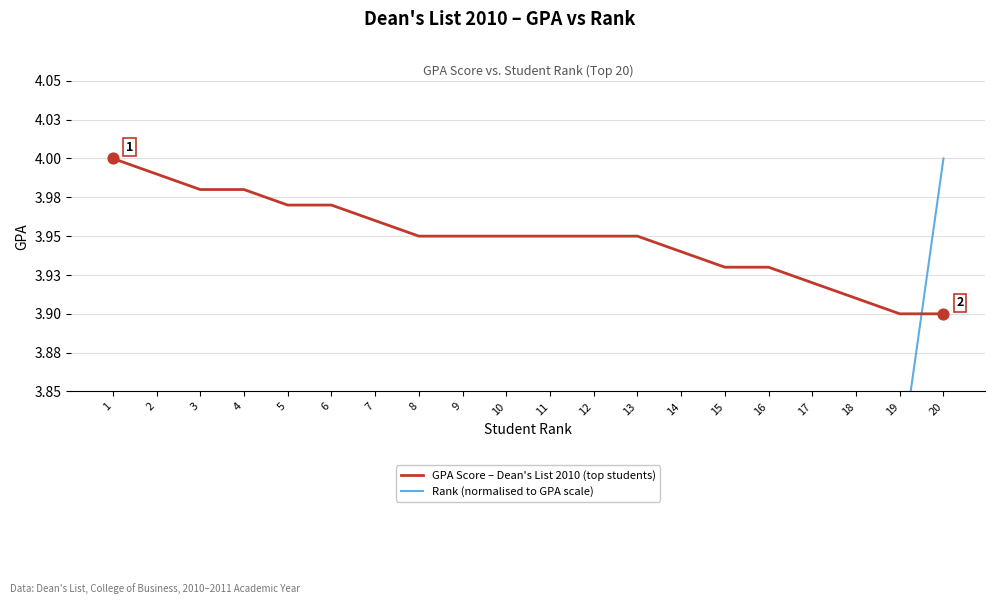

Which series contains the lowest Y value?

Rank (normalised to GPA scale)